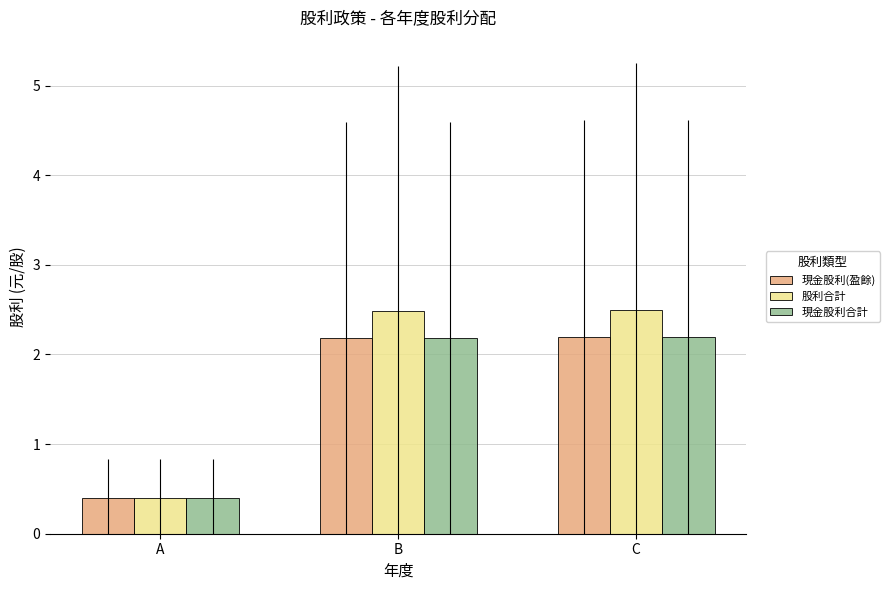

What is the sum of all 股利合計 values?

5.4